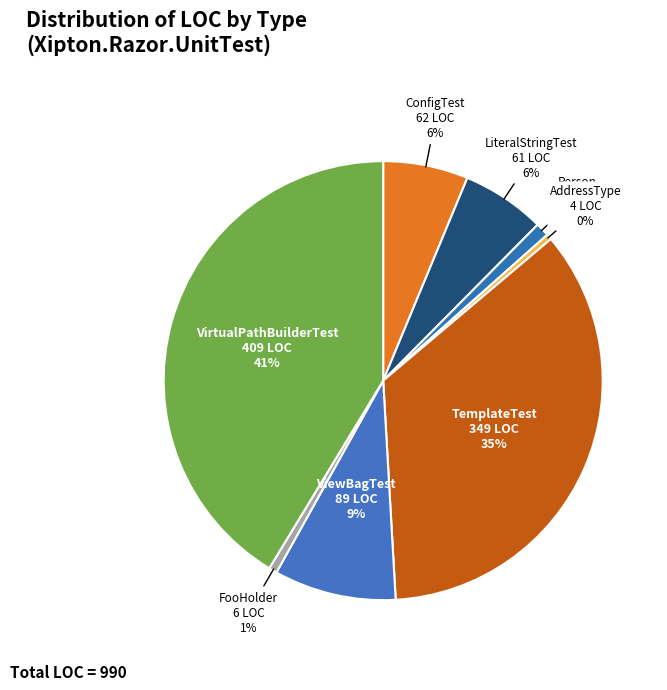

Count the number of slices in the pie.

8